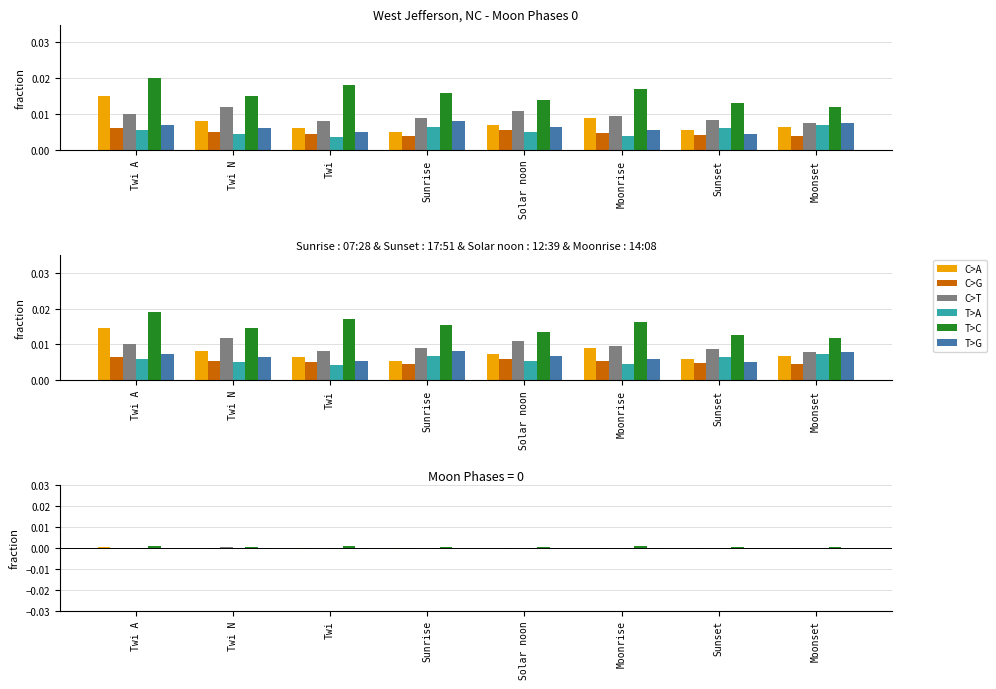

True or false: C>T has a value of -0.0 at Twi A.

False